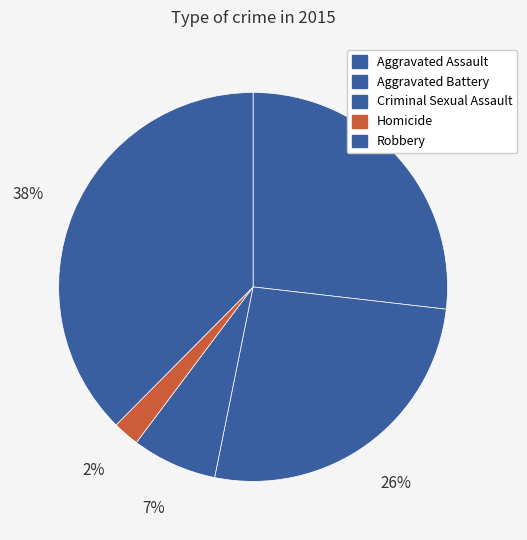

Do Homicide and Robbery together represent more than half of the pie?

No